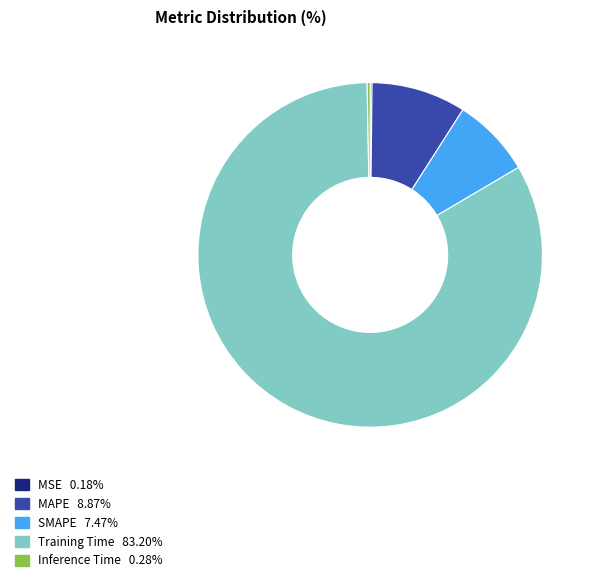

Do Training Time and MAPE together represent more than half of the pie?

Yes